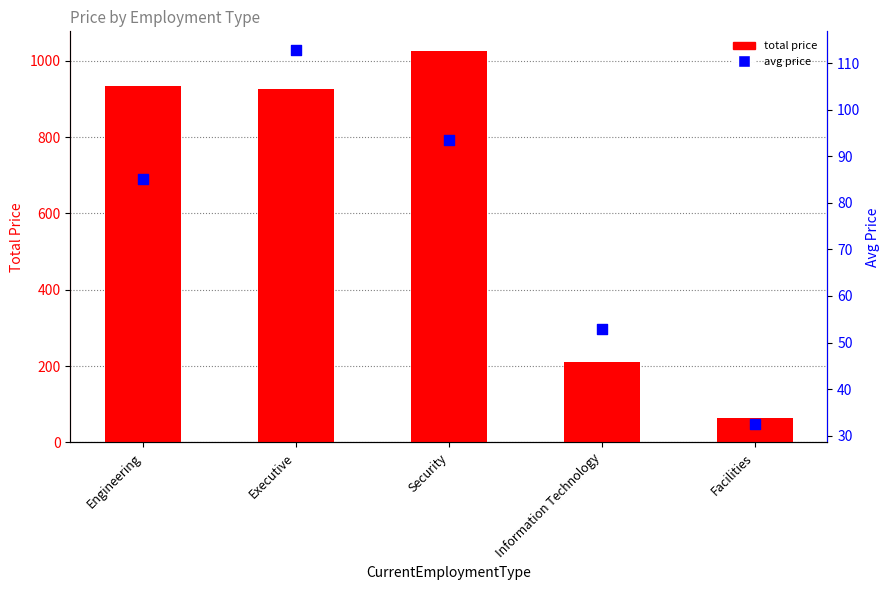

Is the value of total price at Engineering greater than the value of avg price at Executive?

Yes